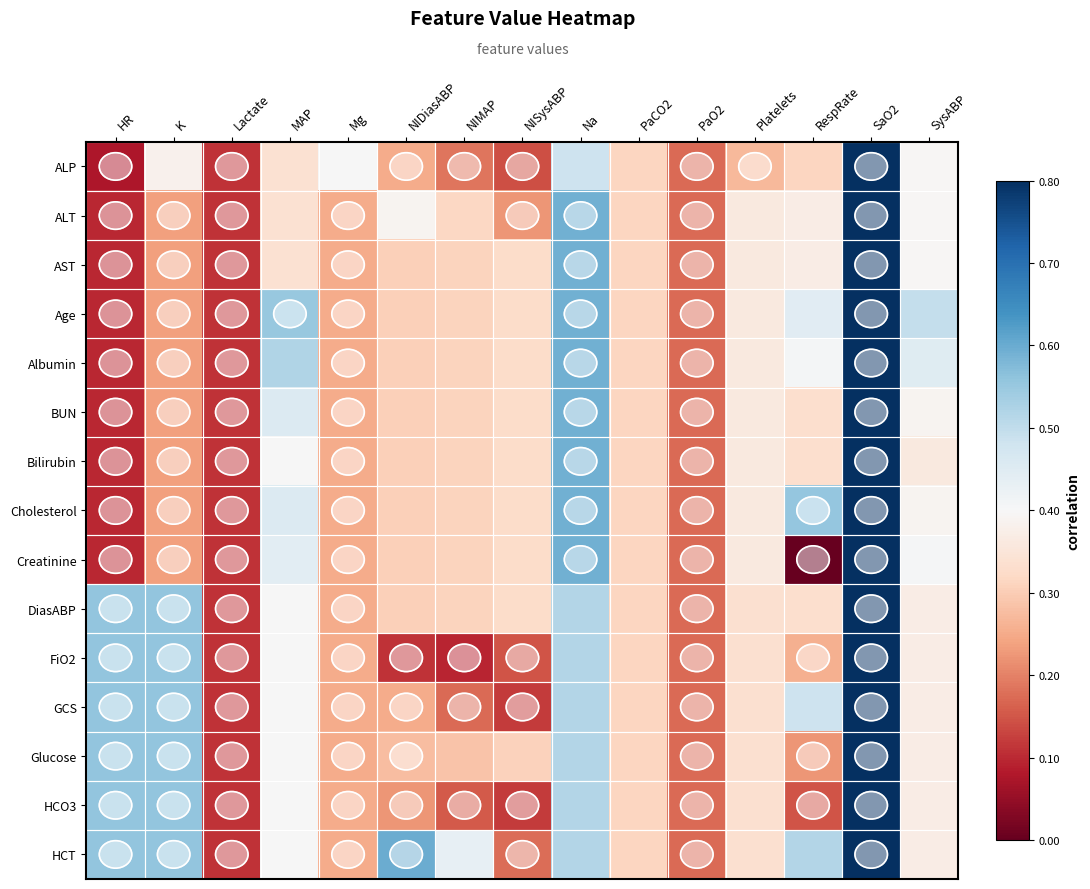

Reading right to left, what are all the values shown in this chart?

ALP: SysABP=-0.0	SaO2=0.4	RespRate=-0.1	Platelets=-0.1	PaO2=-0.2	PaCO2=-0.1	Na=0.1	NISysABP=-0.3	NIMAP=-0.2	NIDiasABP=-0.2	Mg=0.0	MAP=-0.1	Lactate=-0.3	K=-0.0	HR=-0.3
ALT: SysABP=-0.0	SaO2=0.4	RespRate=-0.0	Platelets=-0.0	PaO2=-0.2	PaCO2=-0.1	Na=0.2	NISysABP=-0.2	NIMAP=-0.1	NIDiasABP=-0.0	Mg=-0.2	MAP=-0.1	Lactate=-0.3	K=-0.2	HR=-0.3
AST: SysABP=-0.0	SaO2=0.4	RespRate=-0.0	Platelets=-0.0	PaO2=-0.2	PaCO2=-0.1	Na=0.2	NISysABP=-0.1	NIMAP=-0.1	NIDiasABP=-0.1	Mg=-0.2	MAP=-0.1	Lactate=-0.3	K=-0.2	HR=-0.3
Age: SysABP=0.1	SaO2=0.4	RespRate=0.0	Platelets=-0.0	PaO2=-0.2	PaCO2=-0.1	Na=0.2	NISysABP=-0.1	NIMAP=-0.1	NIDiasABP=-0.1	Mg=-0.2	MAP=0.2	Lactate=-0.3	K=-0.2	HR=-0.3
Albumin: SysABP=0.0	SaO2=0.4	RespRate=0.0	Platelets=-0.0	PaO2=-0.2	PaCO2=-0.1	Na=0.2	NISysABP=-0.1	NIMAP=-0.1	NIDiasABP=-0.1	Mg=-0.2	MAP=0.1	Lactate=-0.3	K=-0.2	HR=-0.3
BUN: SysABP=-0.0	SaO2=0.4	RespRate=-0.1	Platelets=-0.0	PaO2=-0.2	PaCO2=-0.1	Na=0.2	NISysABP=-0.1	NIMAP=-0.1	NIDiasABP=-0.1	Mg=-0.2	MAP=0.1	Lactate=-0.3	K=-0.2	HR=-0.3
Bilirubin: SysABP=-0.0	SaO2=0.4	RespRate=-0.1	Platelets=-0.0	PaO2=-0.2	PaCO2=-0.1	Na=0.2	NISysABP=-0.1	NIMAP=-0.1	NIDiasABP=-0.1	Mg=-0.2	MAP=0.0	Lactate=-0.3	K=-0.2	HR=-0.3
Cholesterol: SysABP=-0.0	SaO2=0.4	RespRate=0.2	Platelets=-0.0	PaO2=-0.2	PaCO2=-0.1	Na=0.2	NISysABP=-0.1	NIMAP=-0.1	NIDiasABP=-0.1	Mg=-0.2	MAP=0.1	Lactate=-0.3	K=-0.2	HR=-0.3
Creatinine: SysABP=0.0	SaO2=0.4	RespRate=-0.4	Platelets=-0.0	PaO2=-0.2	PaCO2=-0.1	Na=0.2	NISysABP=-0.1	NIMAP=-0.1	NIDiasABP=-0.1	Mg=-0.2	MAP=0.0	Lactate=-0.3	K=-0.2	HR=-0.3
DiasABP: SysABP=-0.0	SaO2=0.4	RespRate=-0.1	Platelets=-0.1	PaO2=-0.2	PaCO2=-0.1	Na=0.1	NISysABP=-0.1	NIMAP=-0.1	NIDiasABP=-0.1	Mg=-0.2	MAP=0.0	Lactate=-0.3	K=0.2	HR=0.2
FiO2: SysABP=-0.0	SaO2=0.4	RespRate=-0.1	Platelets=-0.1	PaO2=-0.2	PaCO2=-0.1	Na=0.1	NISysABP=-0.3	NIMAP=-0.3	NIDiasABP=-0.3	Mg=-0.2	MAP=0.0	Lactate=-0.3	K=0.2	HR=0.2
GCS: SysABP=-0.0	SaO2=0.4	RespRate=0.1	Platelets=-0.1	PaO2=-0.2	PaCO2=-0.1	Na=0.1	NISysABP=-0.3	NIMAP=-0.2	NIDiasABP=-0.2	Mg=-0.2	MAP=0.0	Lactate=-0.3	K=0.2	HR=0.2
Glucose: SysABP=-0.0	SaO2=0.4	RespRate=-0.2	Platelets=-0.1	PaO2=-0.2	PaCO2=-0.1	Na=0.1	NISysABP=-0.1	NIMAP=-0.1	NIDiasABP=-0.1	Mg=-0.2	MAP=0.0	Lactate=-0.3	K=0.2	HR=0.2
HCO3: SysABP=-0.0	SaO2=0.4	RespRate=-0.3	Platelets=-0.1	PaO2=-0.2	PaCO2=-0.1	Na=0.1	NISysABP=-0.3	NIMAP=-0.2	NIDiasABP=-0.2	Mg=-0.2	MAP=0.0	Lactate=-0.3	K=0.2	HR=0.2
HCT: SysABP=-0.0	SaO2=0.4	RespRate=0.1	Platelets=-0.1	PaO2=-0.2	PaCO2=-0.1	Na=0.1	NISysABP=-0.2	NIMAP=0.0	NIDiasABP=0.2	Mg=-0.2	MAP=0.0	Lactate=-0.3	K=0.2	HR=0.2